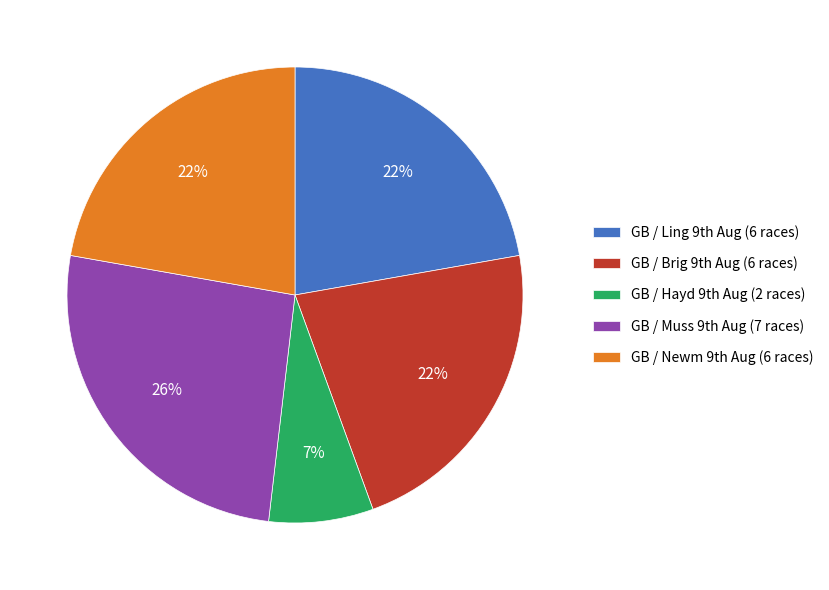

How many segments does this pie chart have?

5